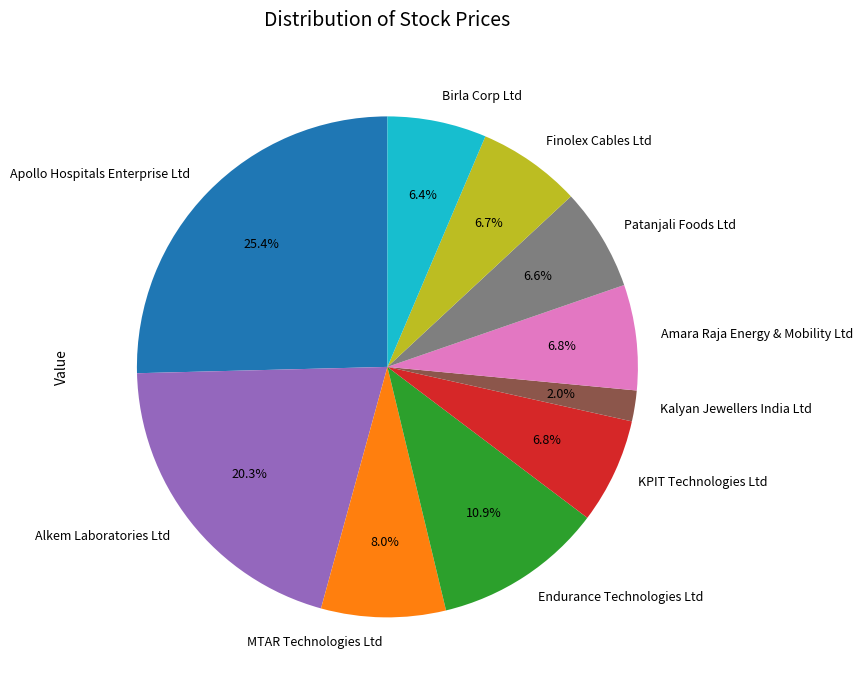

Is Kalyan Jewellers India Ltd the majority of the pie?

No